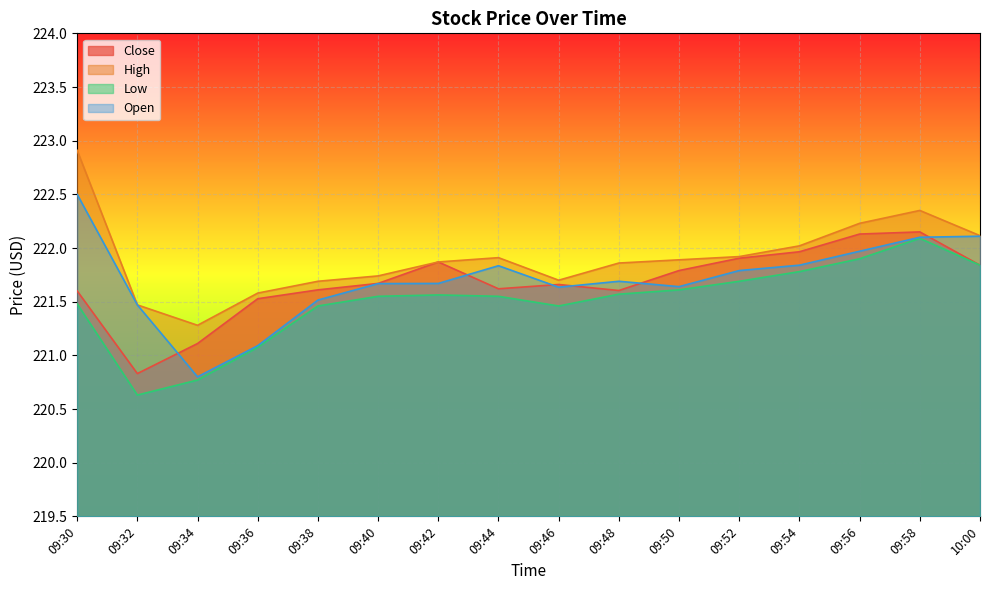

The value of Low at 09:44 is 106.9. True or false?

False